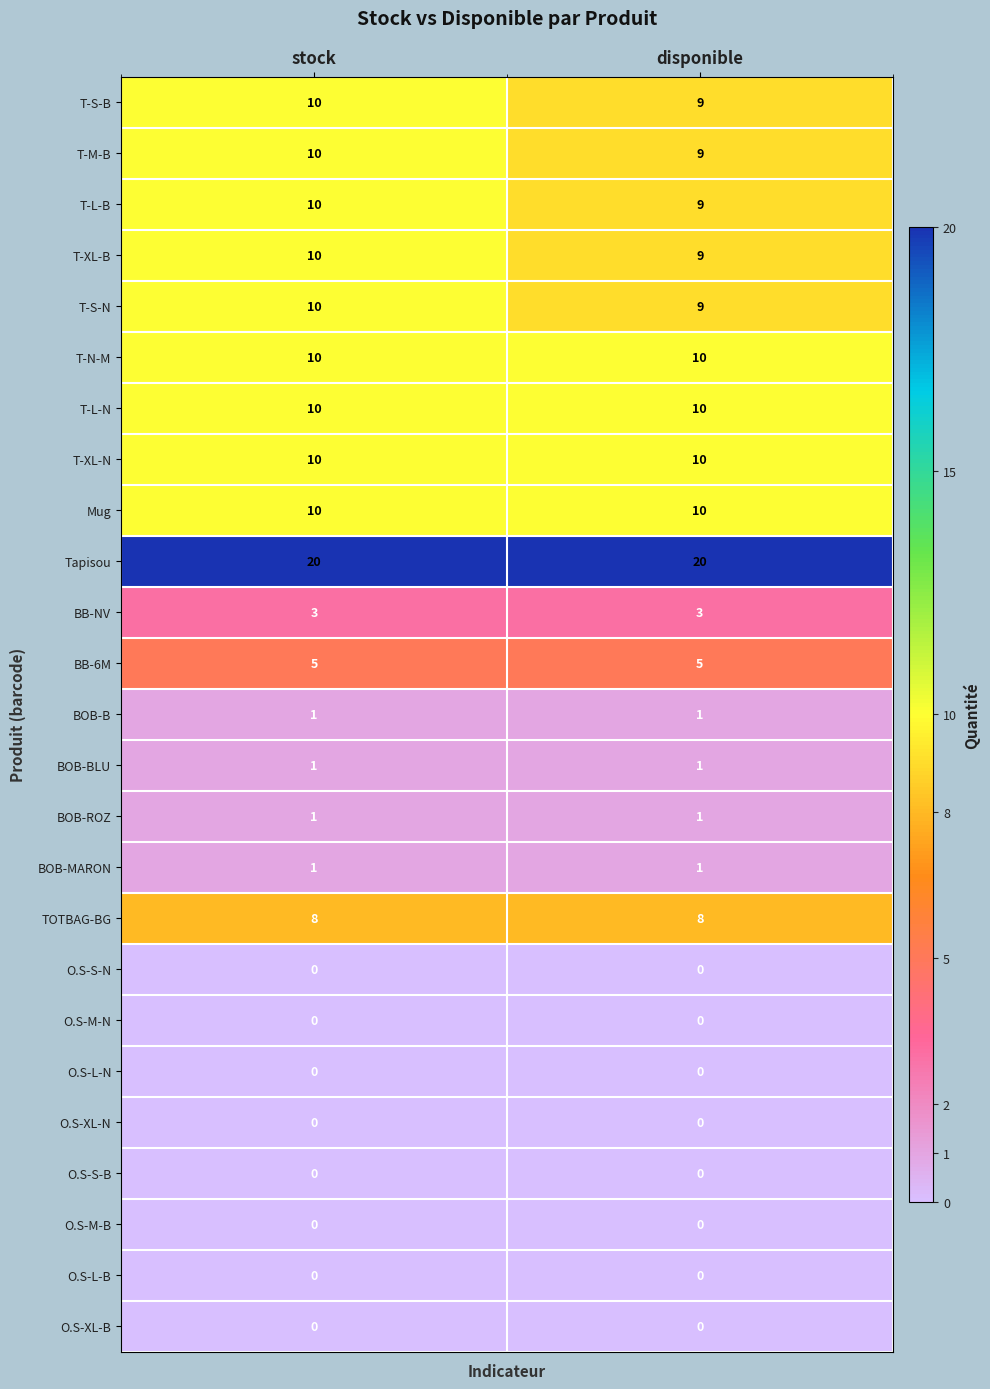

Is it true that T-L-N equals 10 at disponible?

True